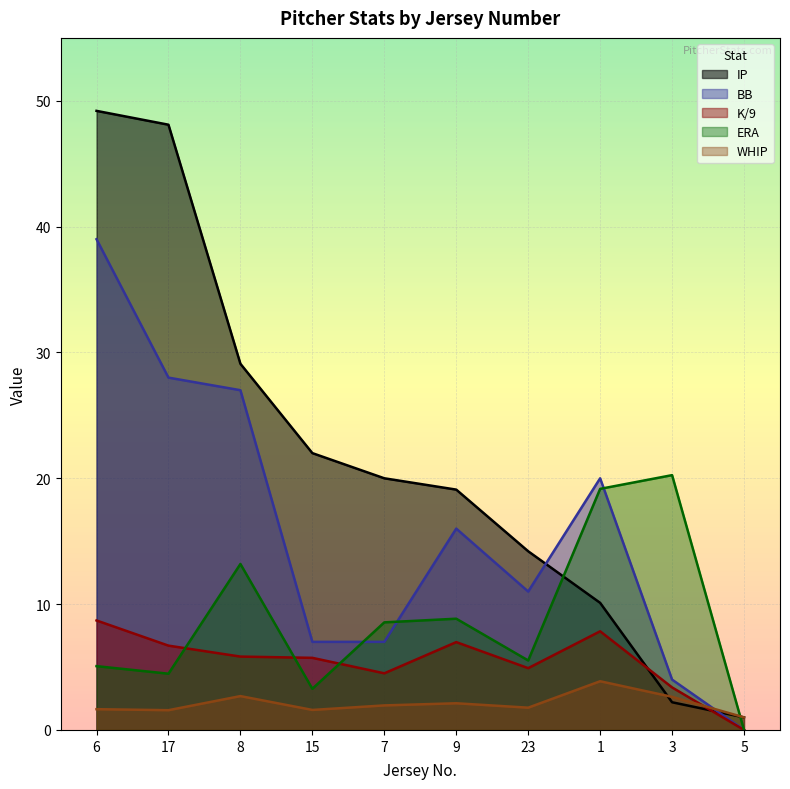

What is the difference between the IP values at 7 and 9?

0.9